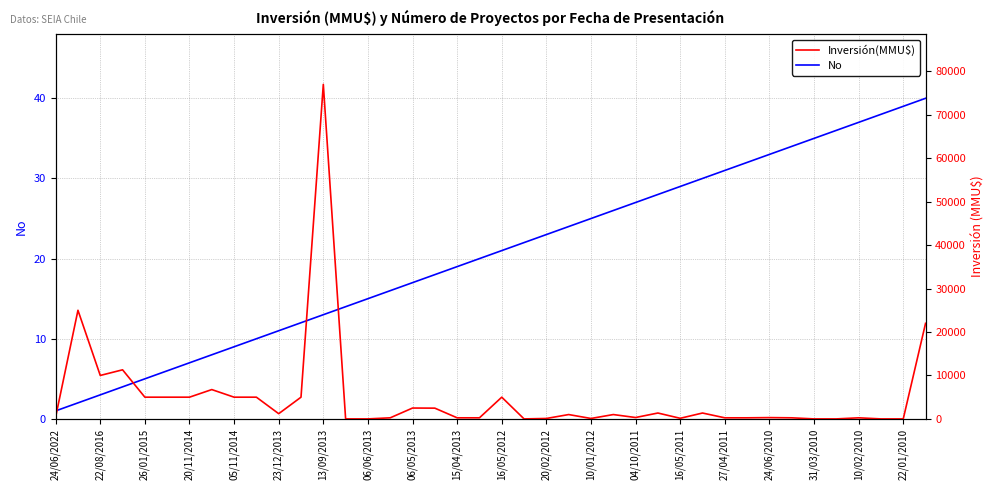

Does the chart have visible grid lines?

Yes